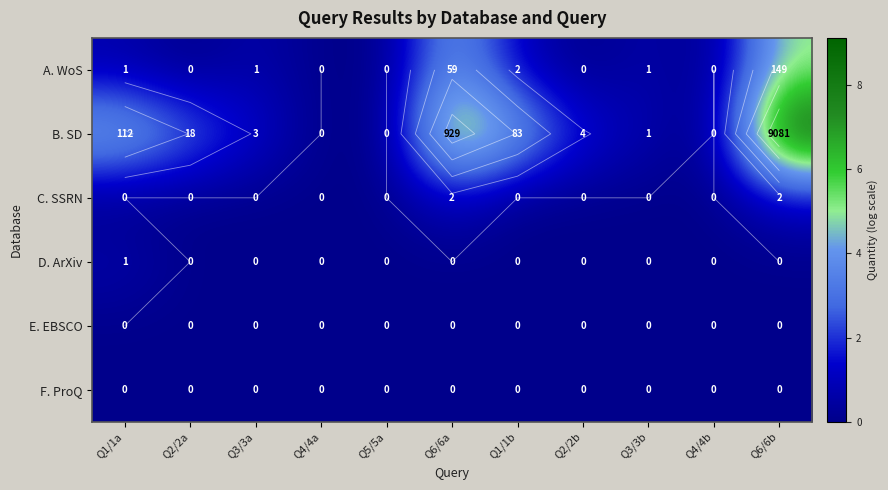

How many series are shown in this chart?

6